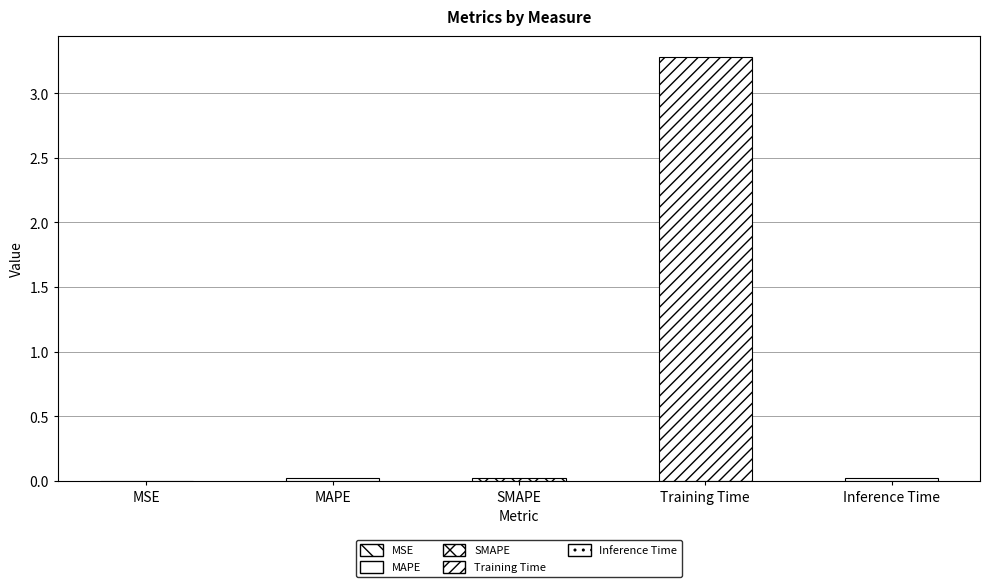

What is the sum of the values at MSE and Training Time?

3.3